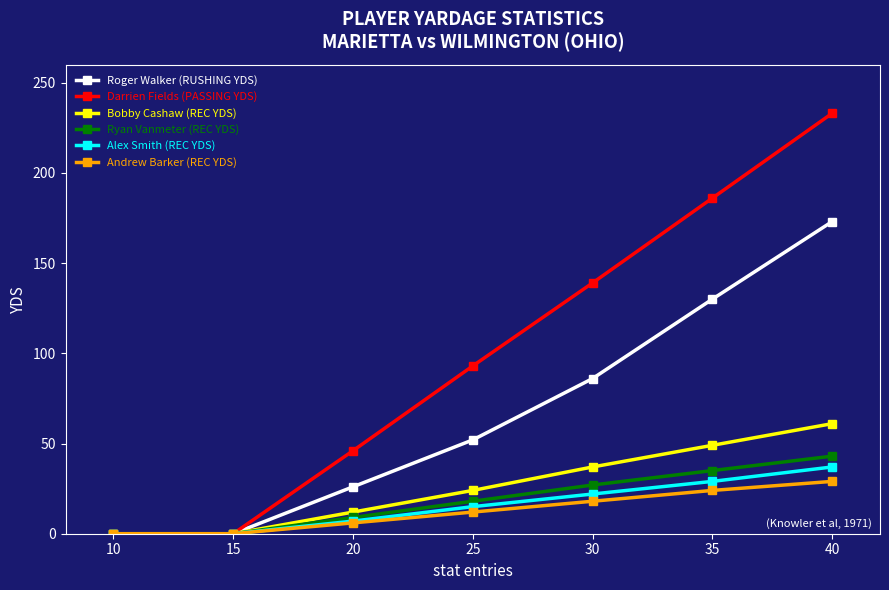

Reading right to left, transcribe all the data shown in this chart.

Roger Walker (RUSHING YDS): 173	130	86	52	26	0	0
Darrien Fields (PASSING YDS): 233	186	139	93	46	0	0
Bobby Cashaw (REC YDS): 61	49	37	24	12	0	0
Ryan Vanmeter (REC YDS): 43	35	27	18	9	0	0
Alex Smith (REC YDS): 37	29	22	15	7	0	0
Andrew Barker (REC YDS): 29	24	18	12	6	0	0